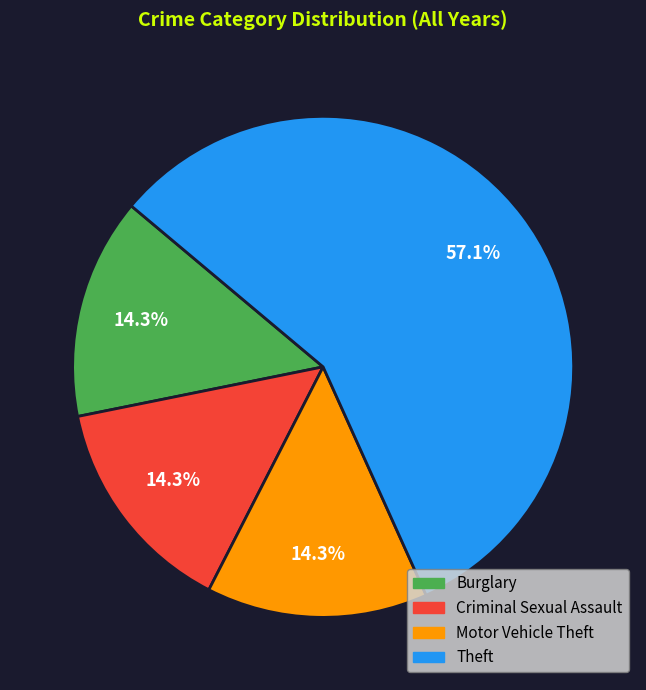

Is it true that Criminal Sexual Assault is 14% of the pie?

True